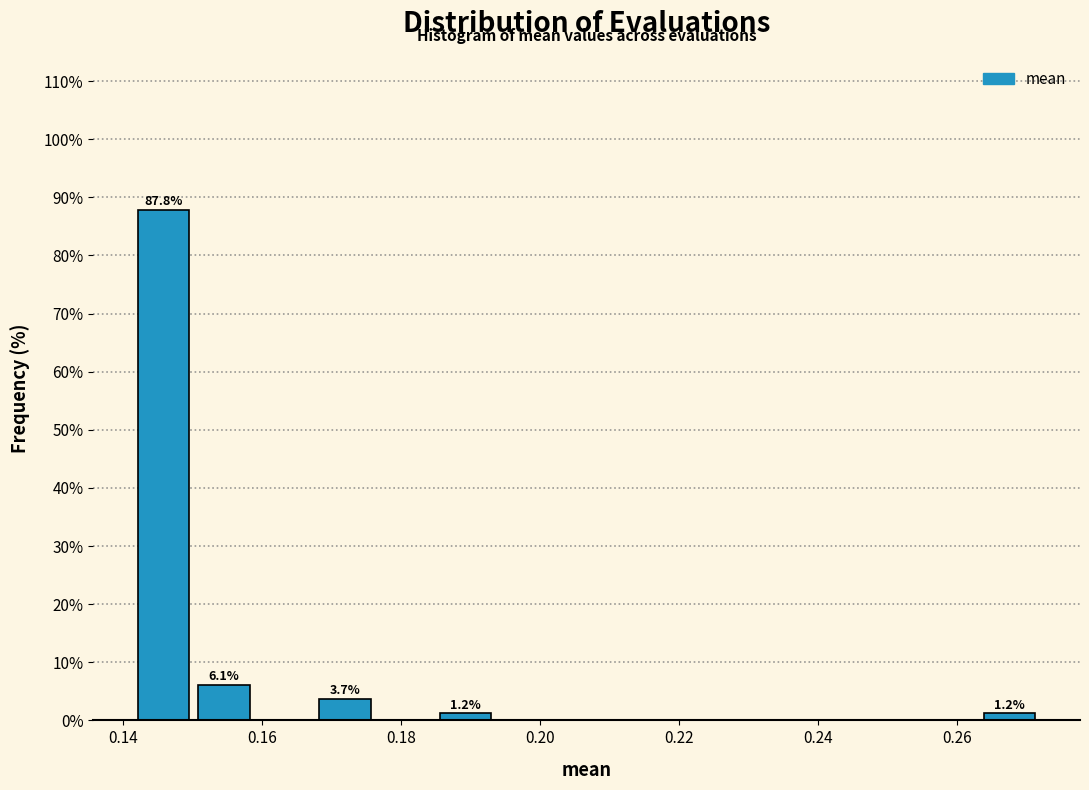

Over which range of the x-axis is the bar tallest?

0.142 to 0.150